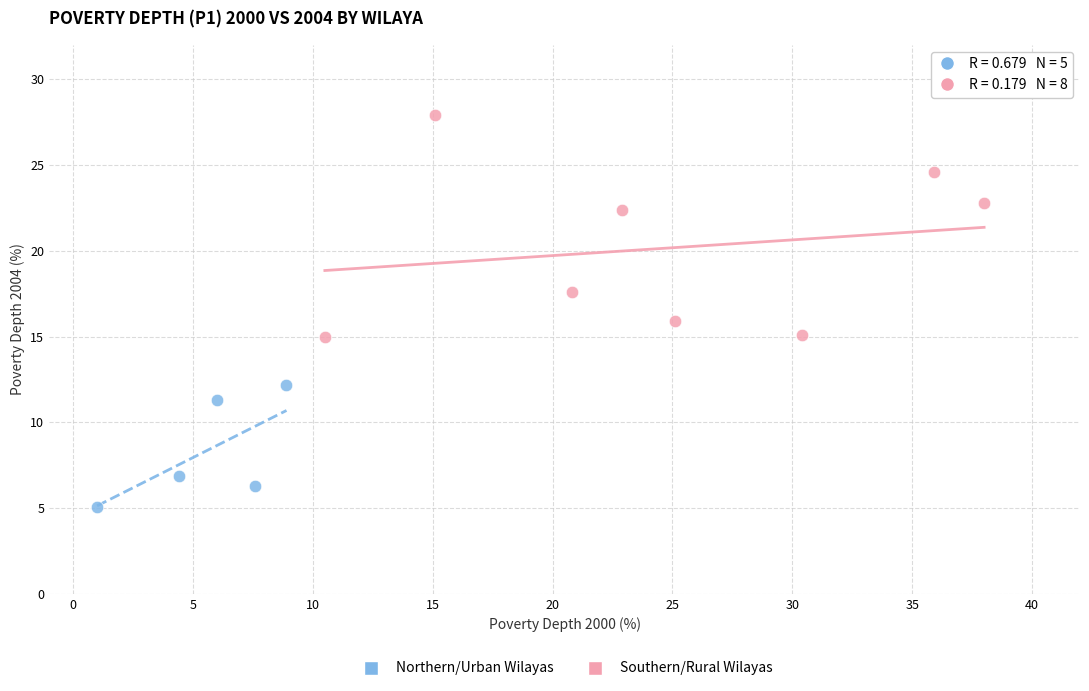

Which series reaches the maximum Y coordinate?

Southern/Rural Wilayas